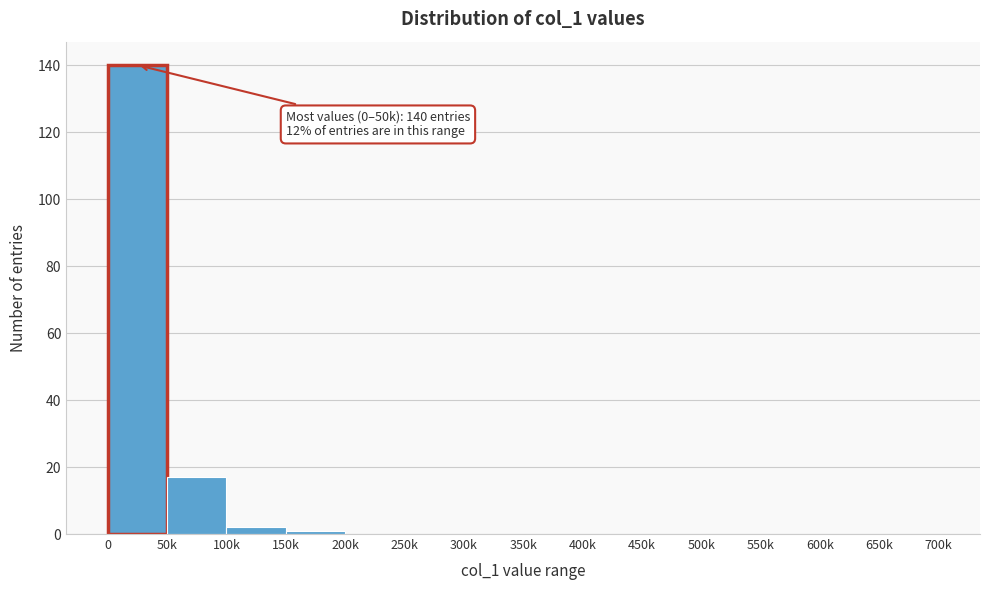

Reading left to right, extract all data points from this chart.

0=140	50k=17	100k=2	150k=1	200k=0	250k=0	300k=0	350k=0	400k=0	450k=0	500k=0	550k=0	600k=0	650k=0